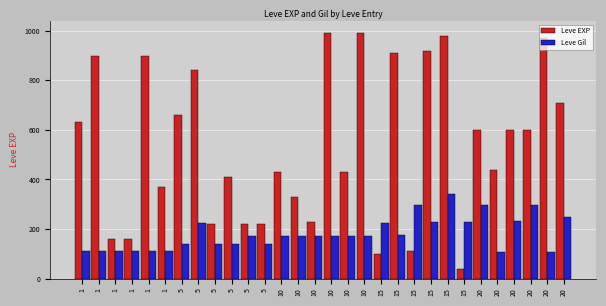

What value does the Leve EXP series have at 15, to the nearest 100?

100